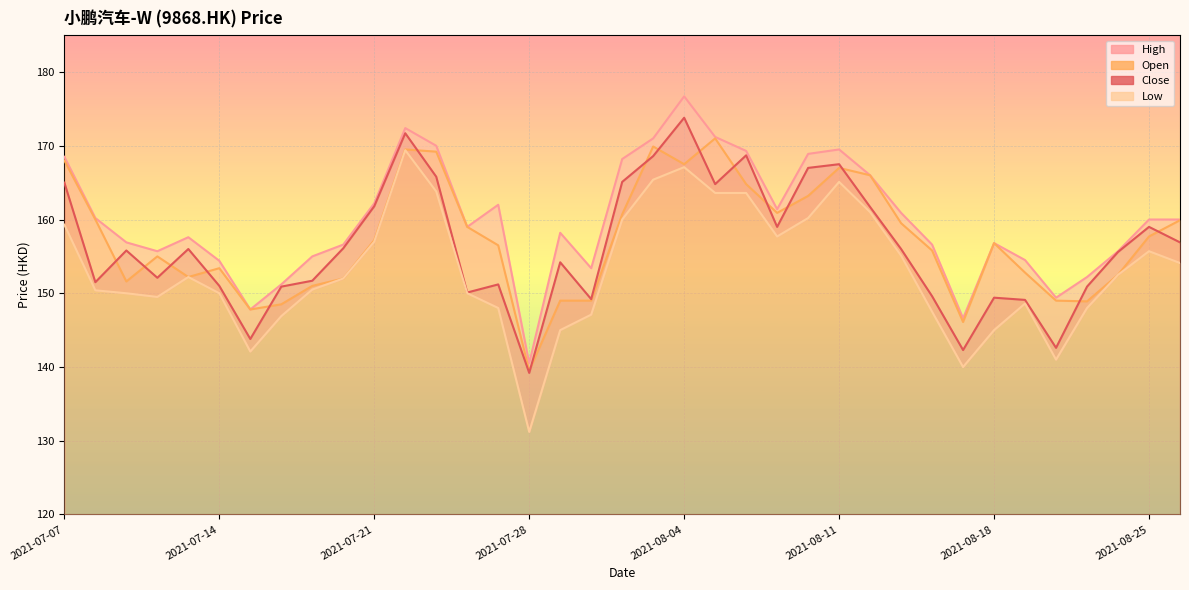

At which label is High closest to 158?

16